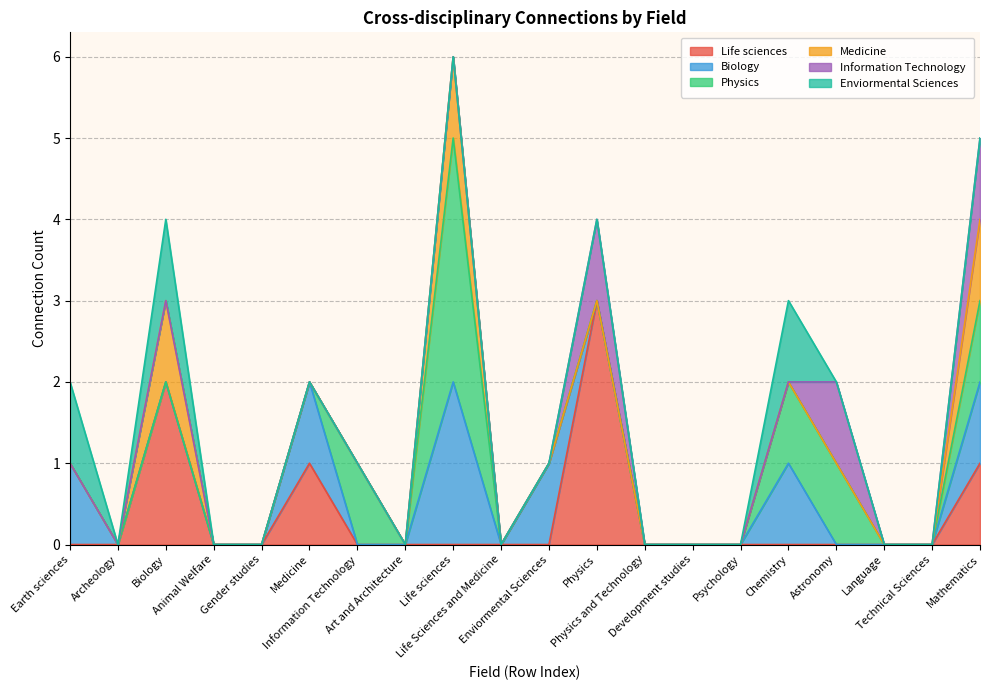

Between Technical Sciences and Astronomy, which is larger?

Technical Sciences